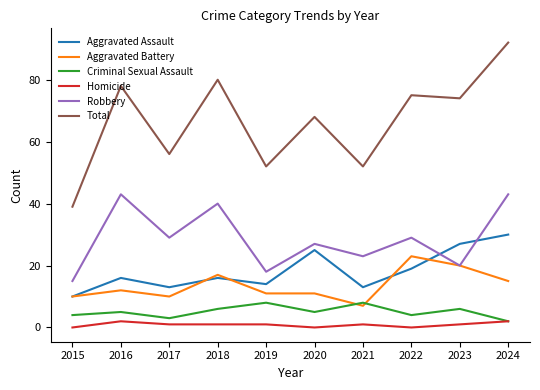

At how many categories does at least one series exceed 76?

3